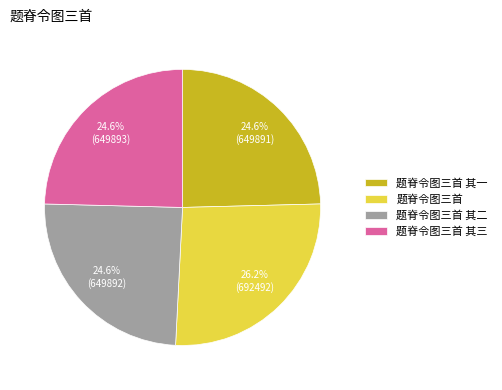

How many slices are in this pie chart?

4